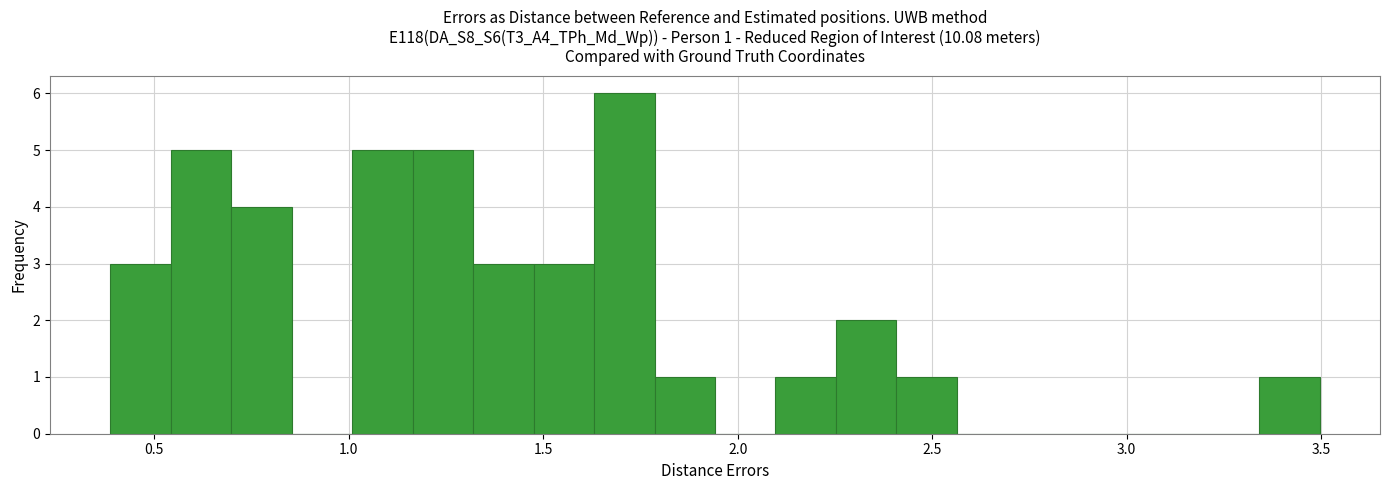

Read against the x-axis, roughly where is the centre of the tallest bar?

1.70